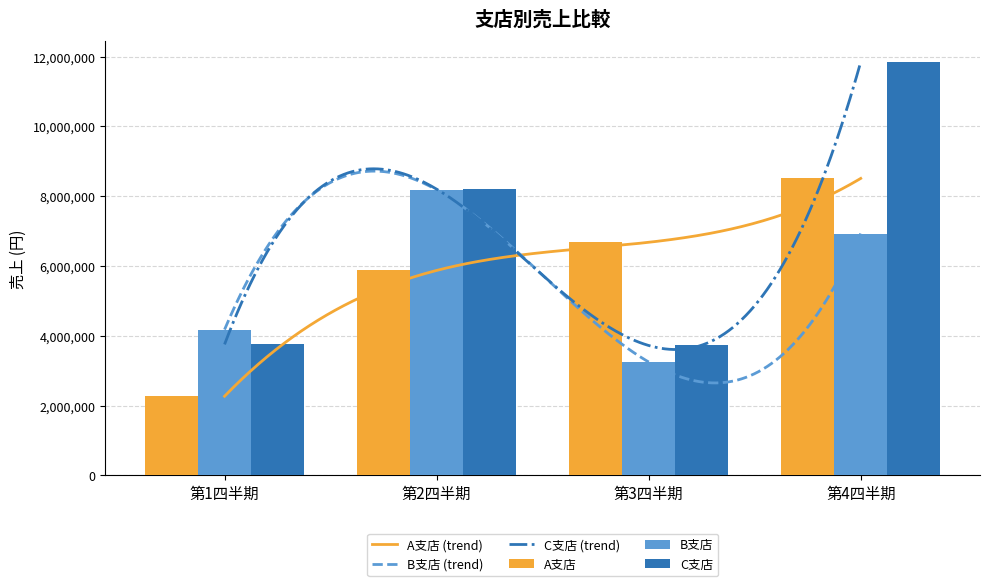

Does the chart contain stacked bars?

No